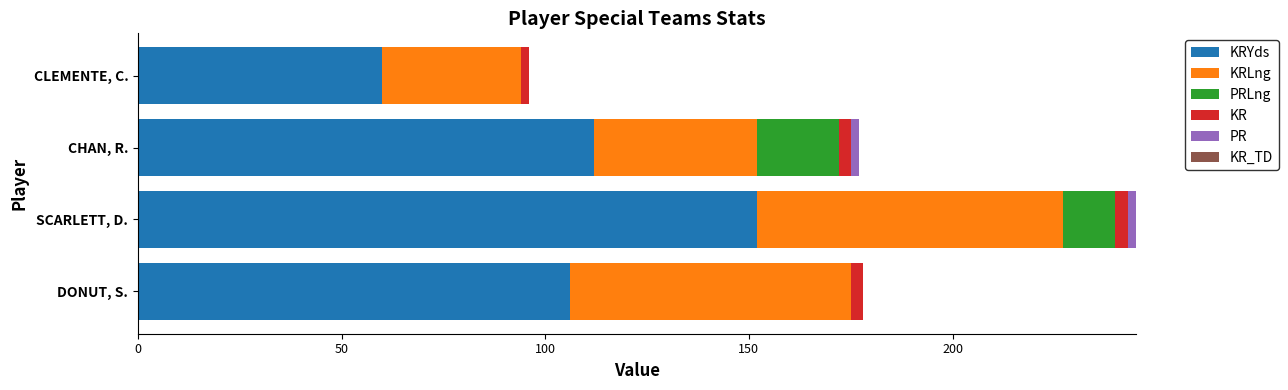

At which category is the sum across all series the highest?

SCARLETT, D.